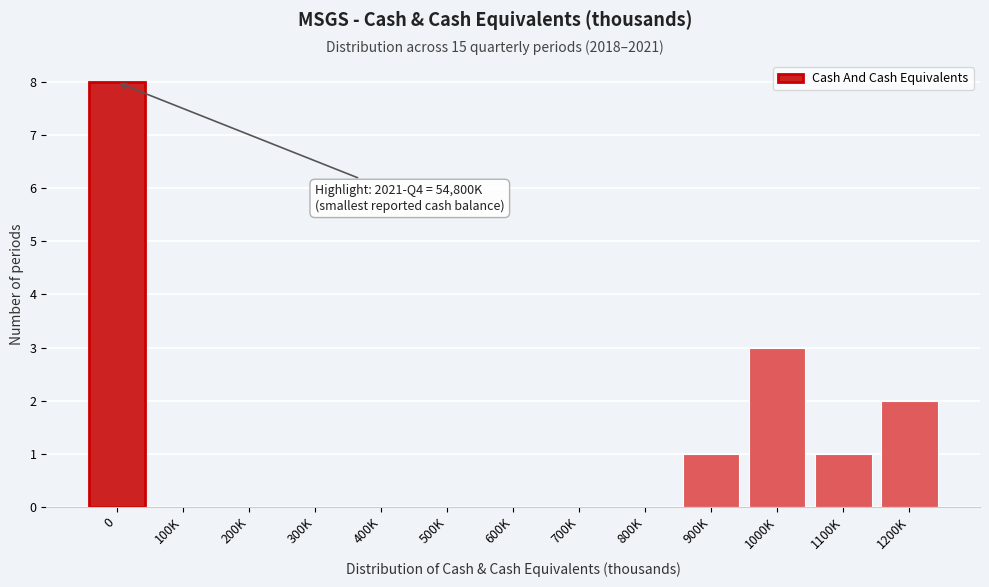

Reading left to right, extract all data points from this chart.

0=8	100K=0	200K=0	300K=0	400K=0	500K=0	600K=0	700K=0	800K=0	900K=1	1000K=3	1100K=1	1200K=2